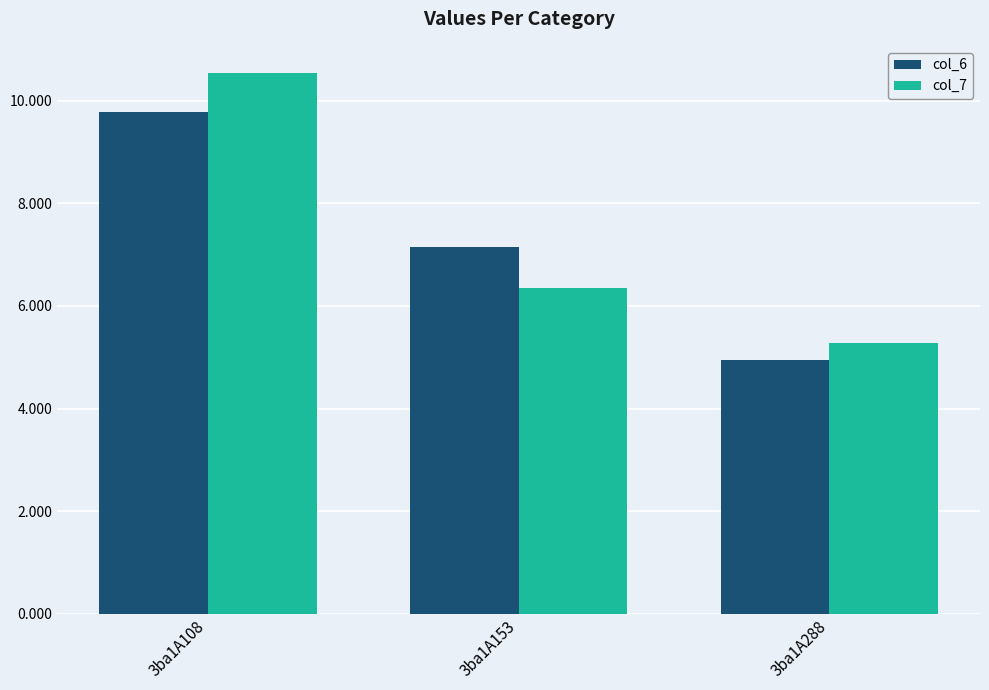

List the series in order of their peak value, lowest first.

col_6, col_7